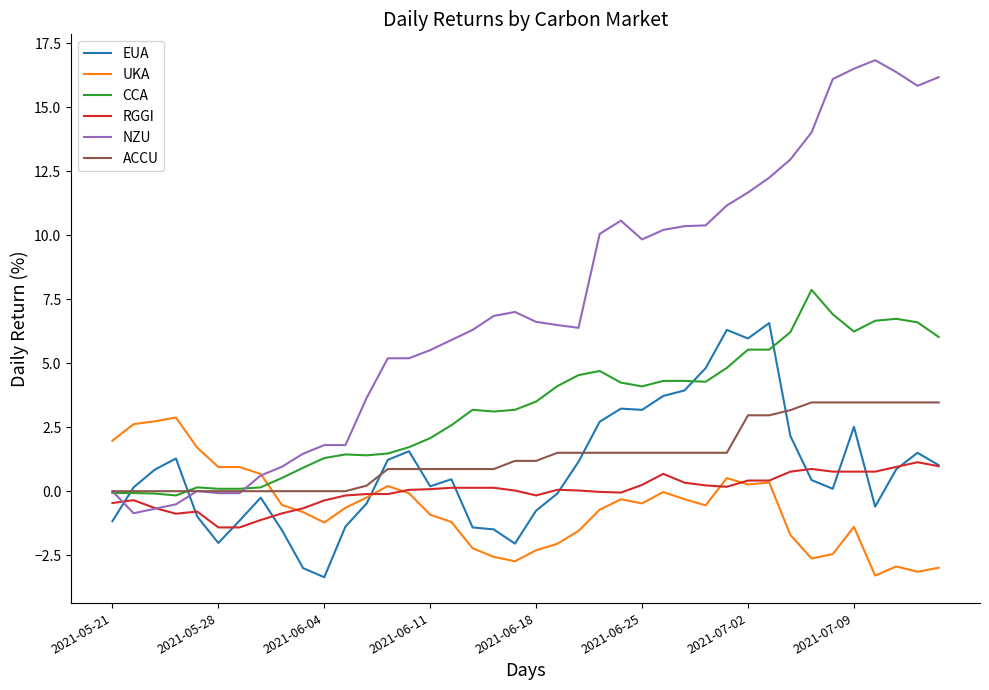

What is the maximum value for RGGI?

1.1